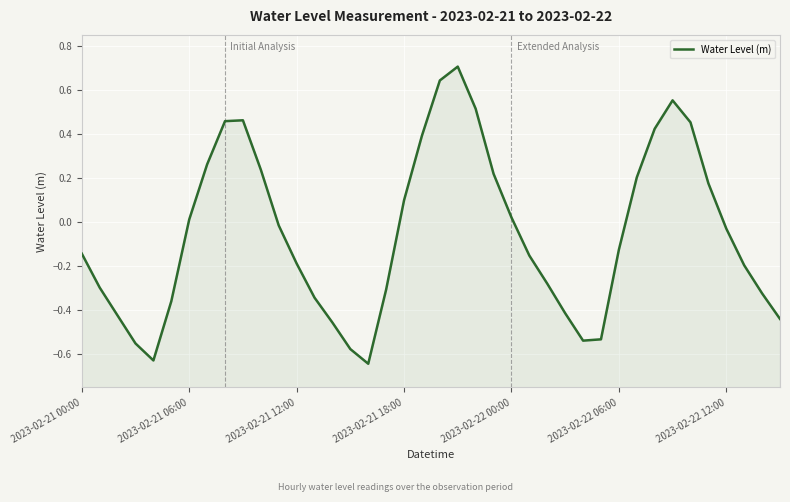

What is the greatest value displayed?

0.7